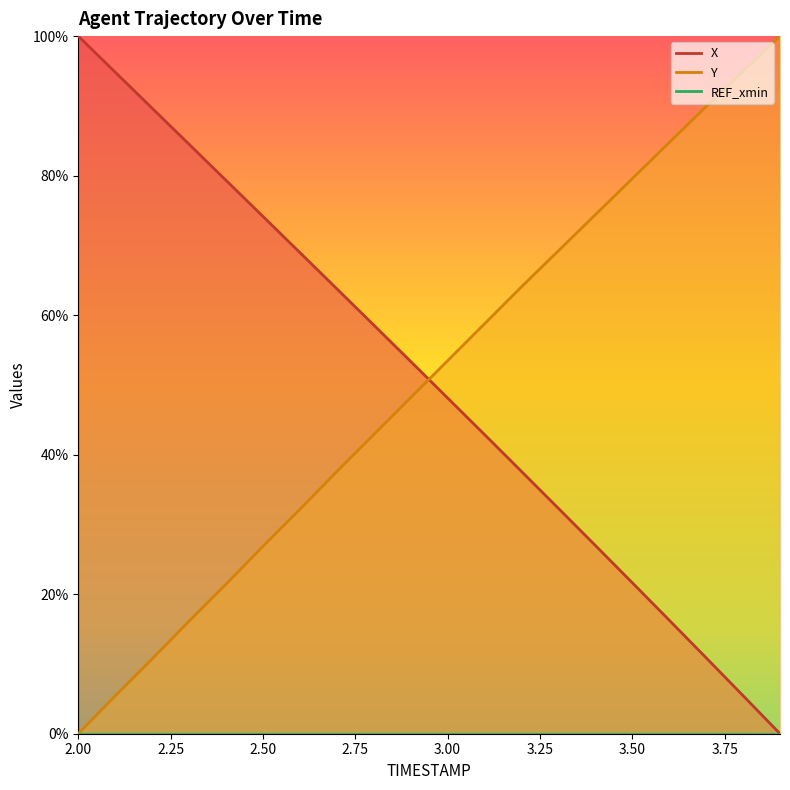

What is the label of the 16th point from the left?

3.5